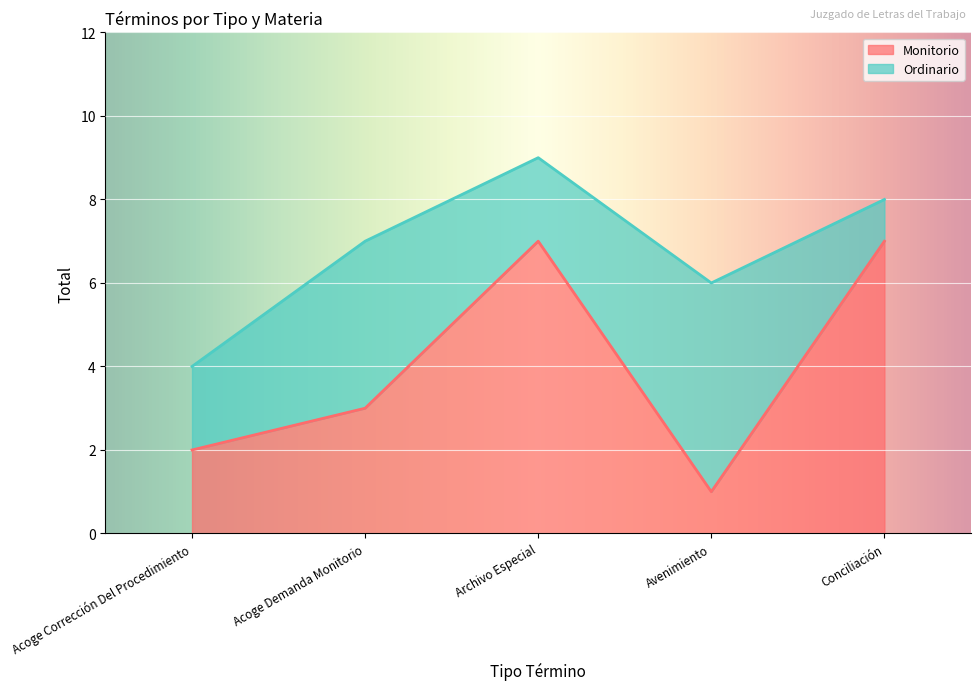

What is the label of the 4th point from the right?

Acoge Demanda Monitorio